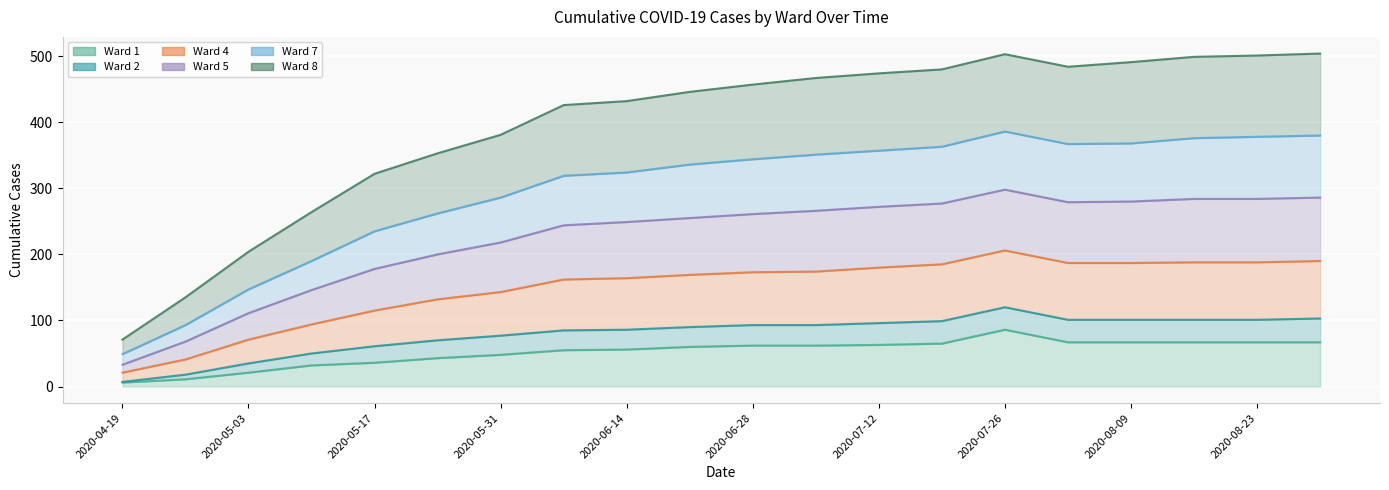

How many lines are shown in the chart?

6